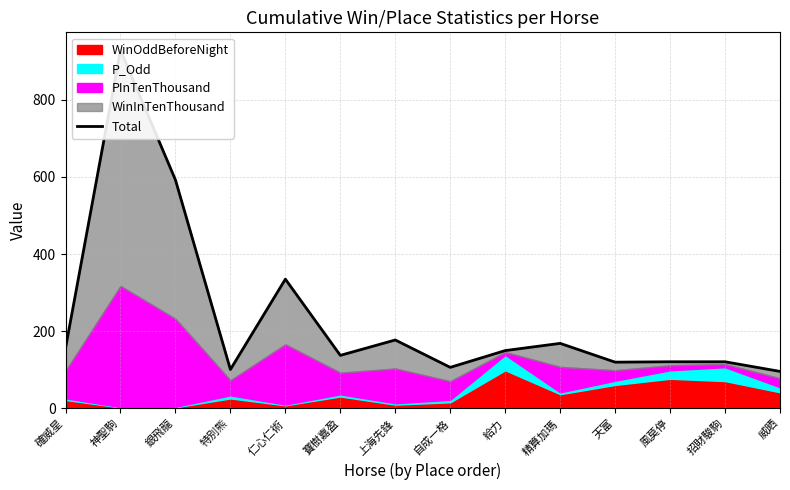

Which category has the highest value across all series?

神聖駒